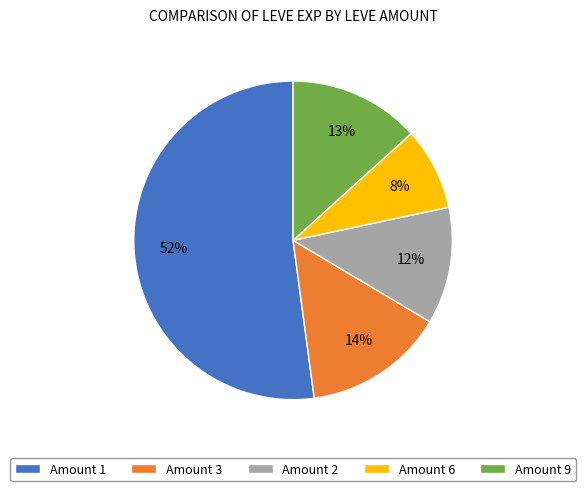

Do Amount 3 and Amount 1 together represent more than half of the pie?

Yes